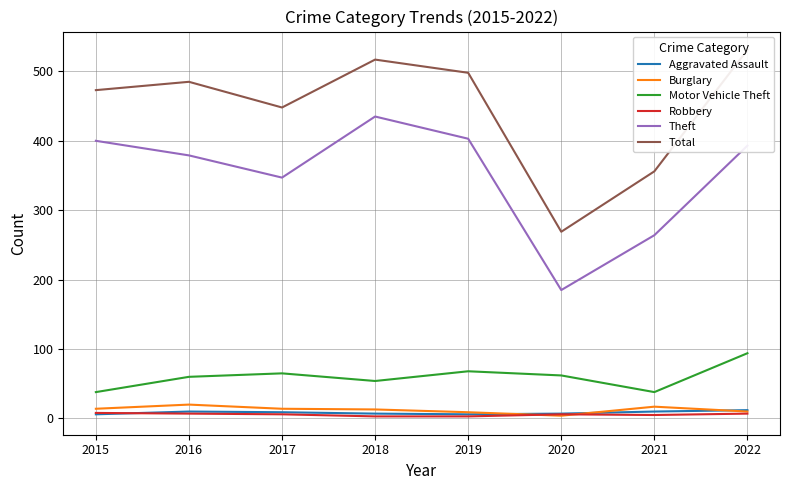

At which label is Total closest to 400?

2021